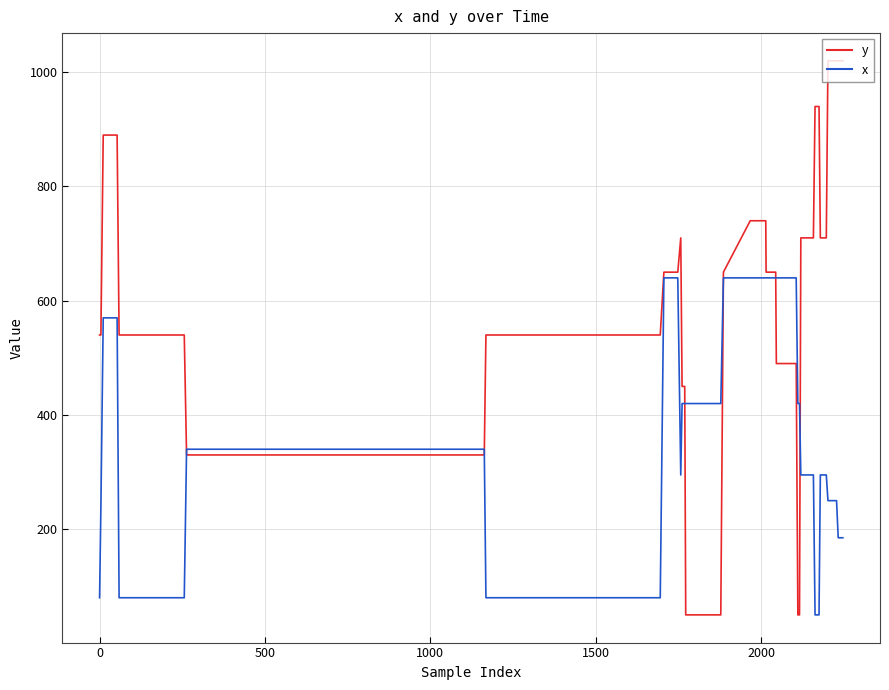

How many categories are shown in the chart?

40